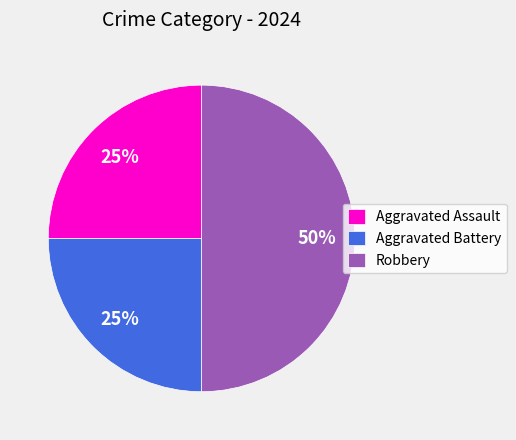

How many segments does this pie chart have?

3